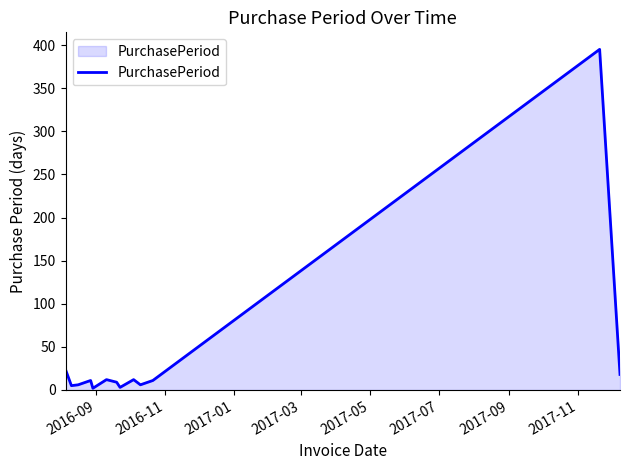

What is the maximum value shown in the chart?

395